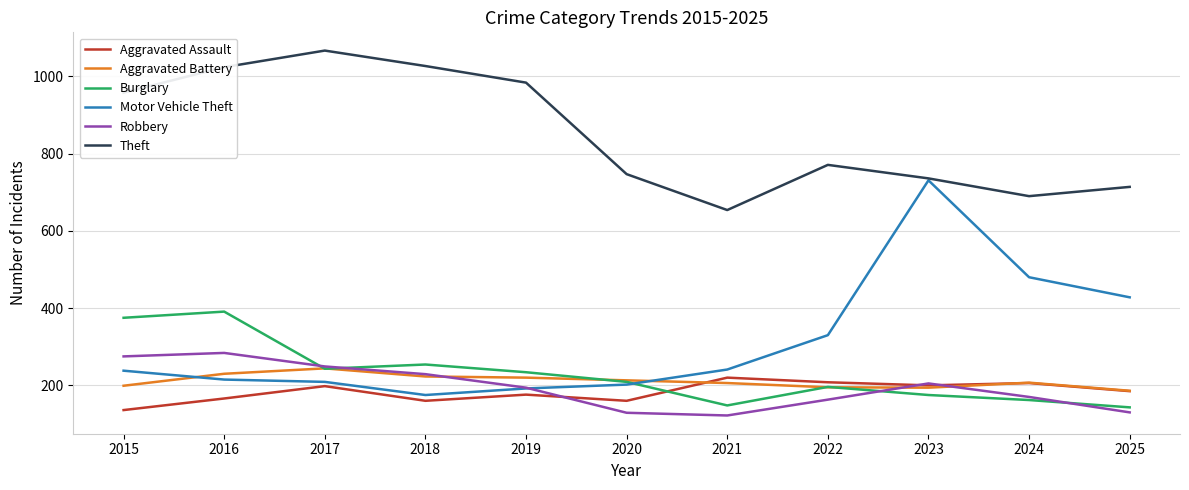

Rank the series by their maximum value, from lowest to highest.

Aggravated Assault, Aggravated Battery, Robbery, Burglary, Motor Vehicle Theft, Theft